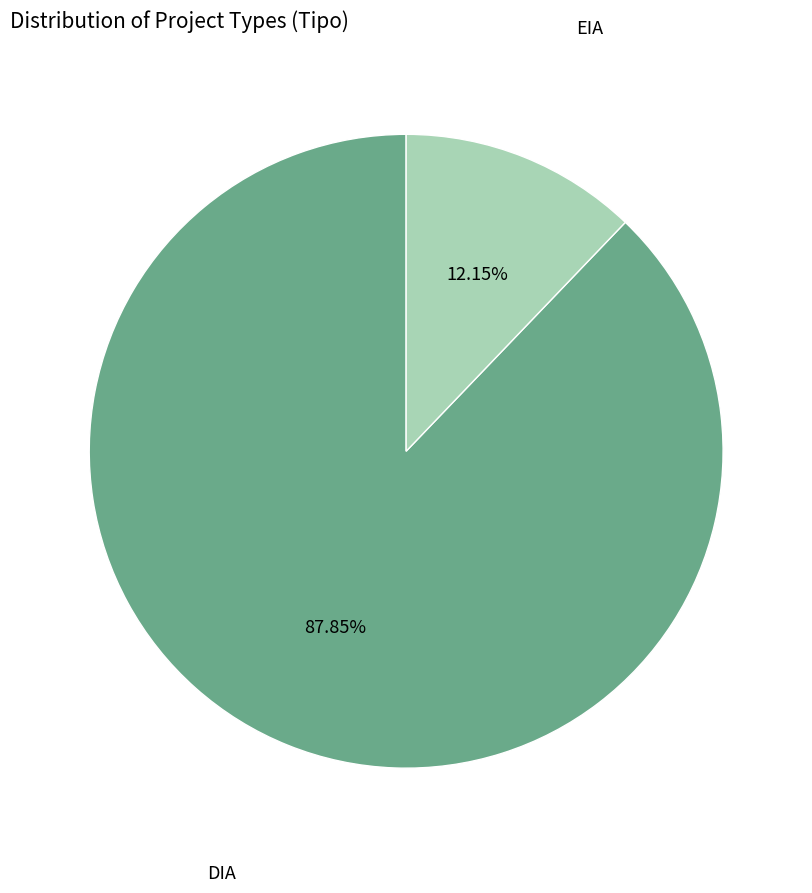

Does any single category account for the majority?

Yes